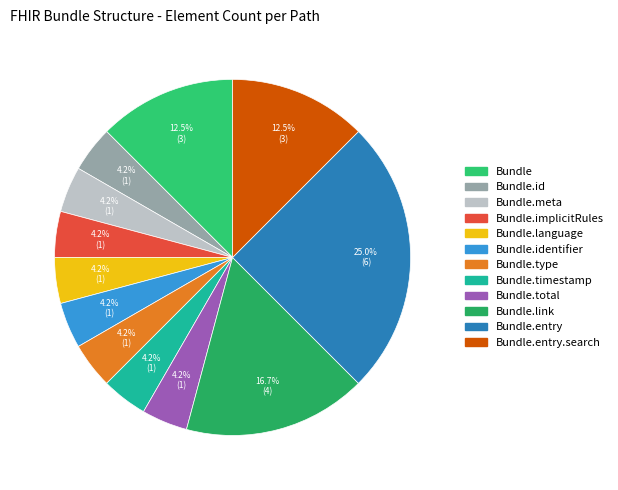

Does Bundle.type represent more than half of the total?

No